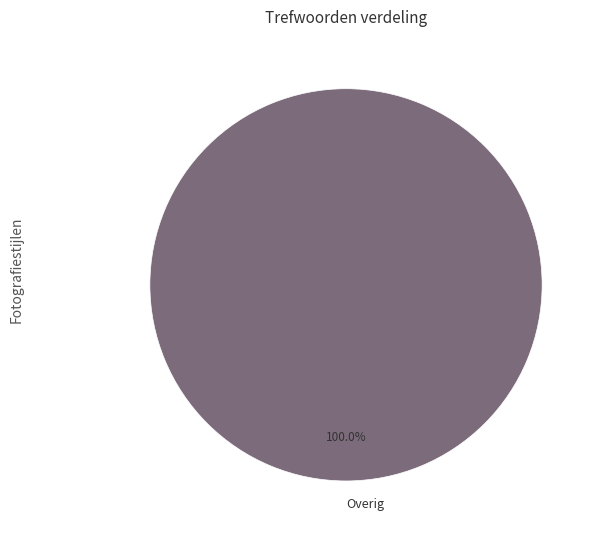

Count the number of slices in the pie.

1